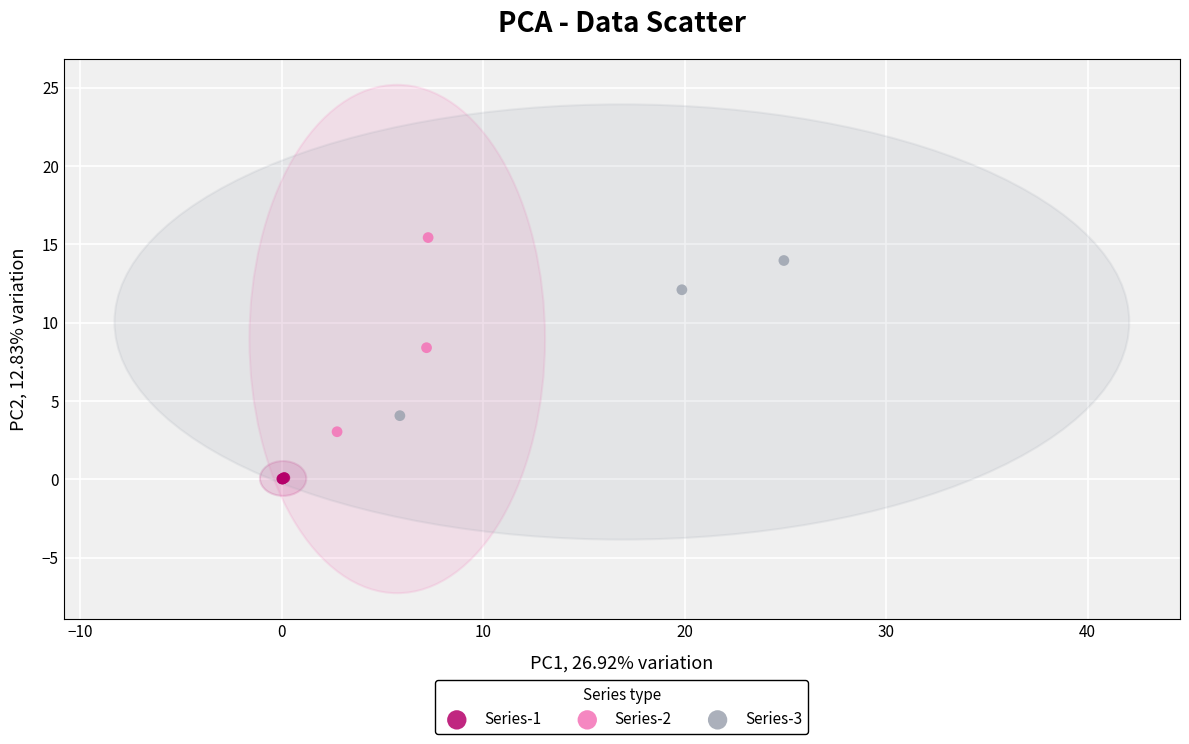

Which series contains the lowest Y value?

Series-1